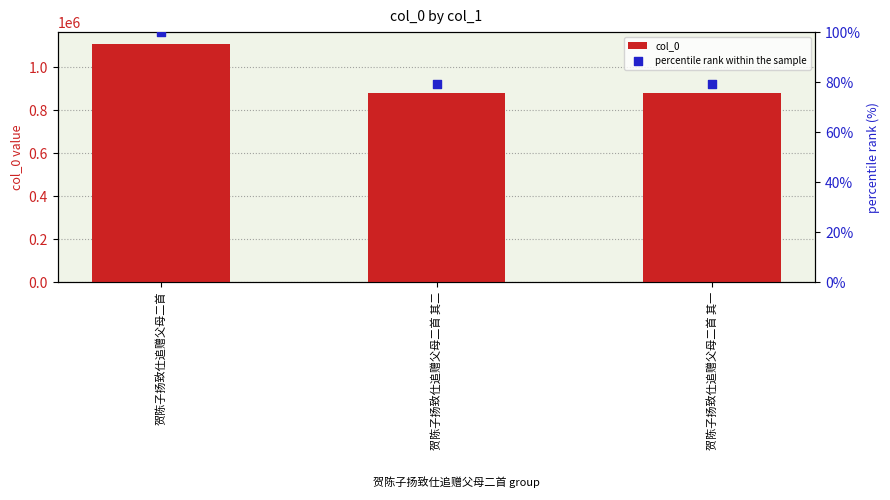

Is the value of percentile rank within the sample at 贺陈子扬致仕追赠父母二首 其一 greater than the value of col_0 at 贺陈子扬致仕追赠父母二首 其二?

No